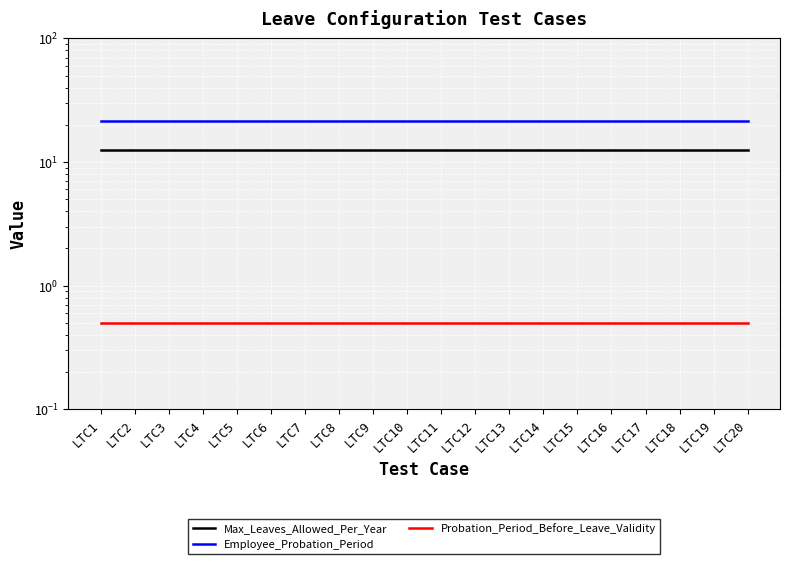

Which category has the highest value across all series?

LTC1